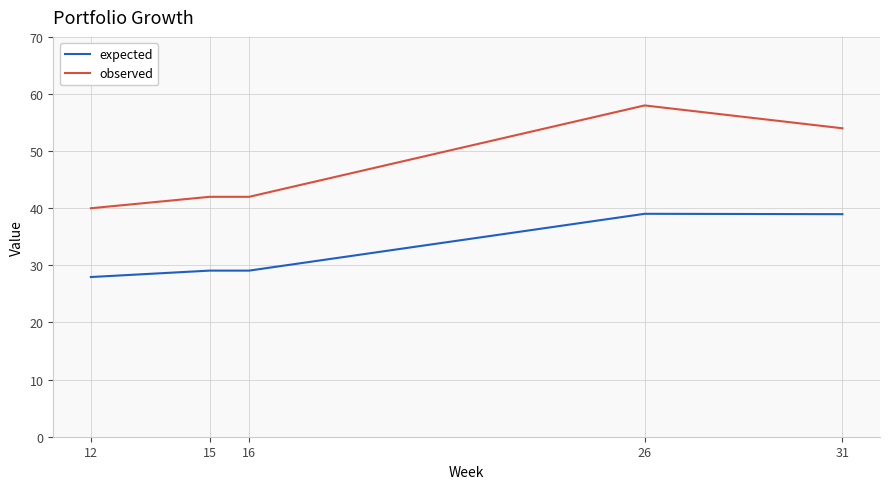

Where is observed nearest to the value 49?

31